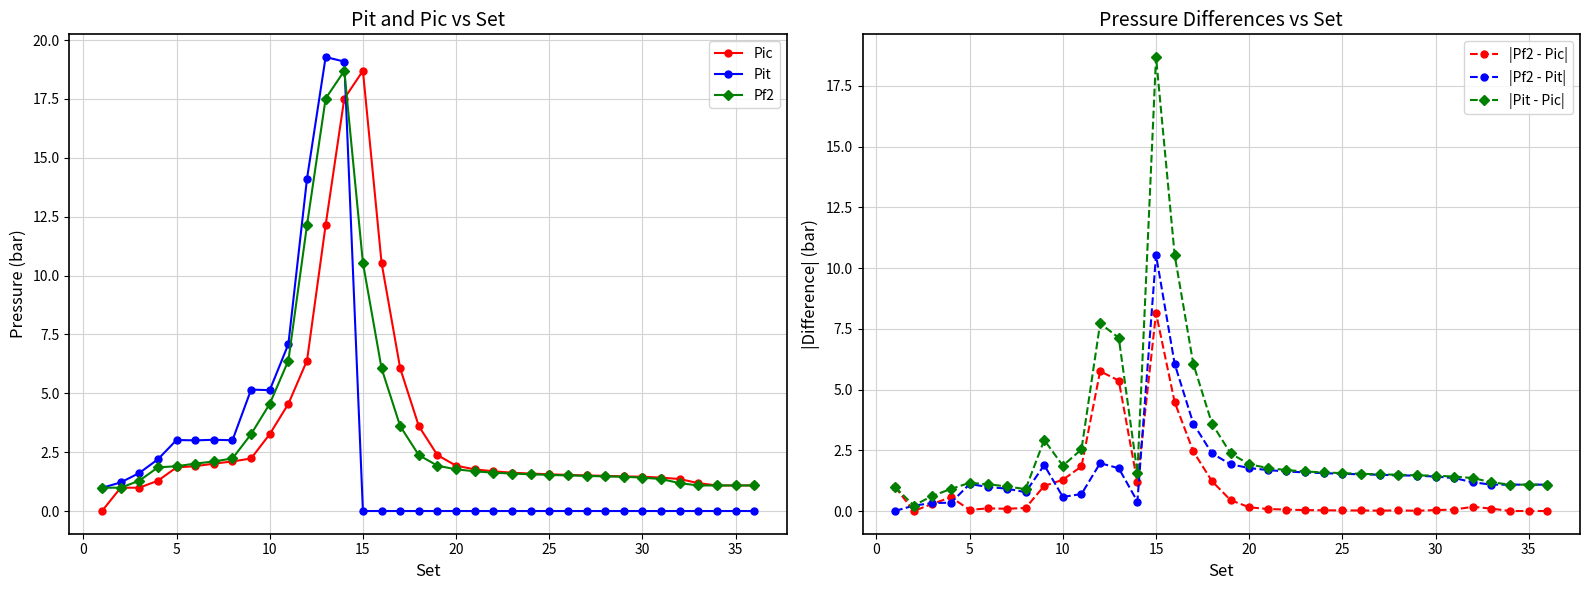

True or false: Pit and |Pf2 - Pic| intersect in this chart.

True